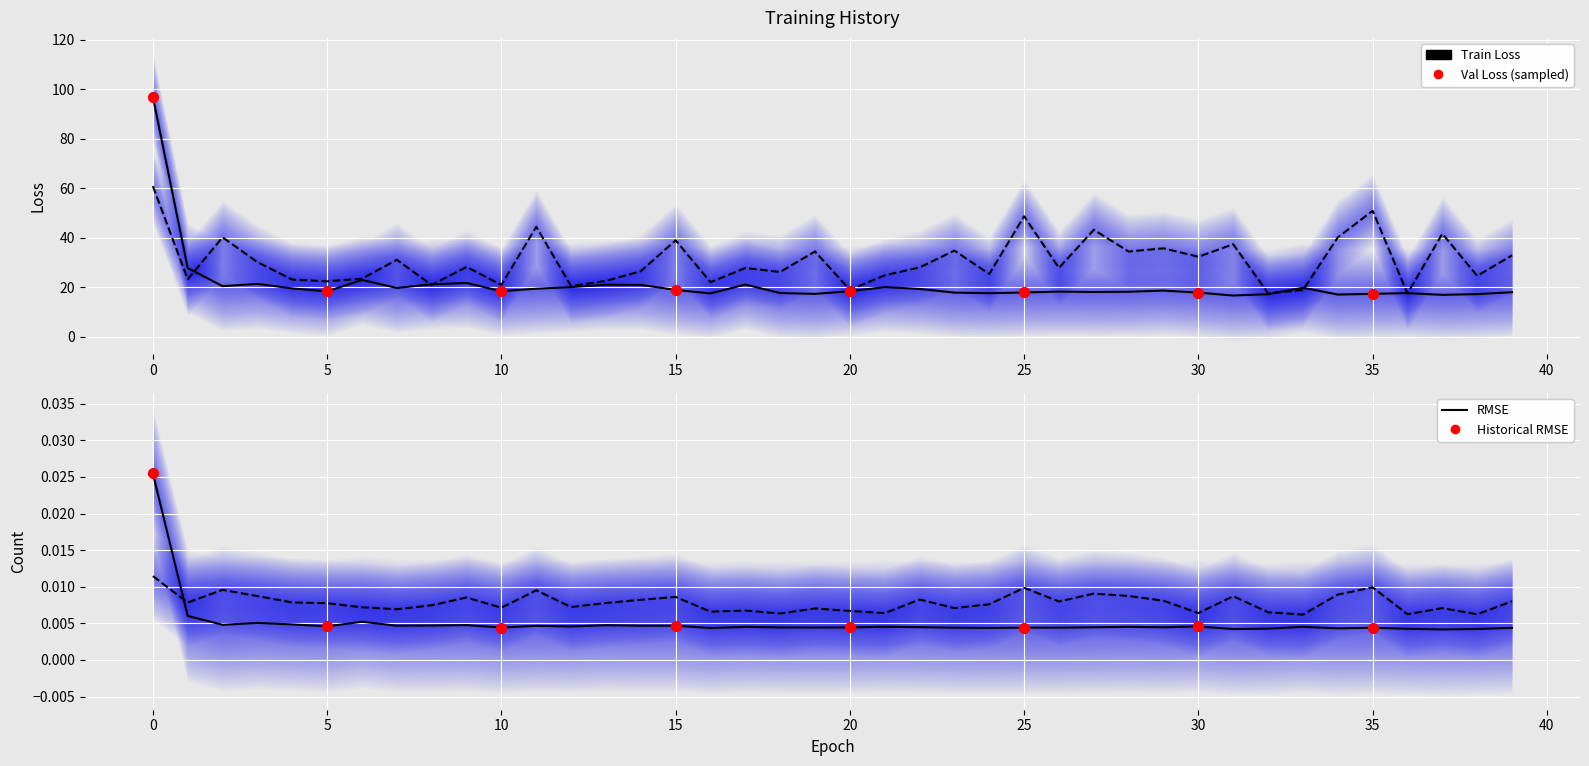

At how many categories does at least one series exceed 21?

34